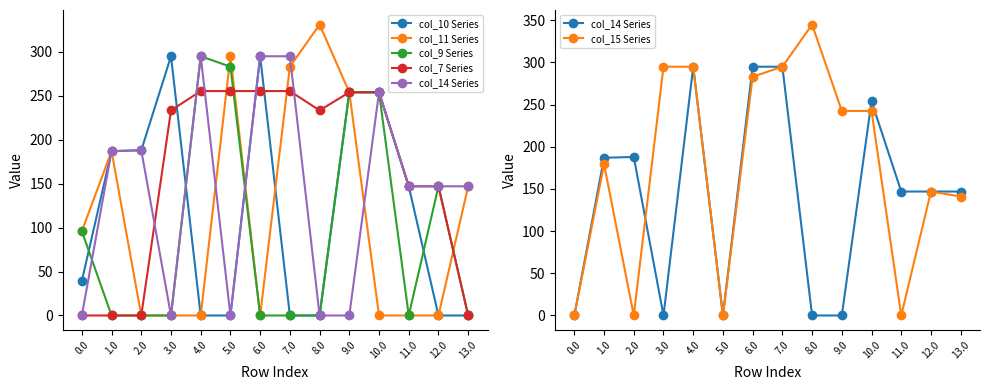

True or false: col_11 Series has more than 0 interior local peaks.

True